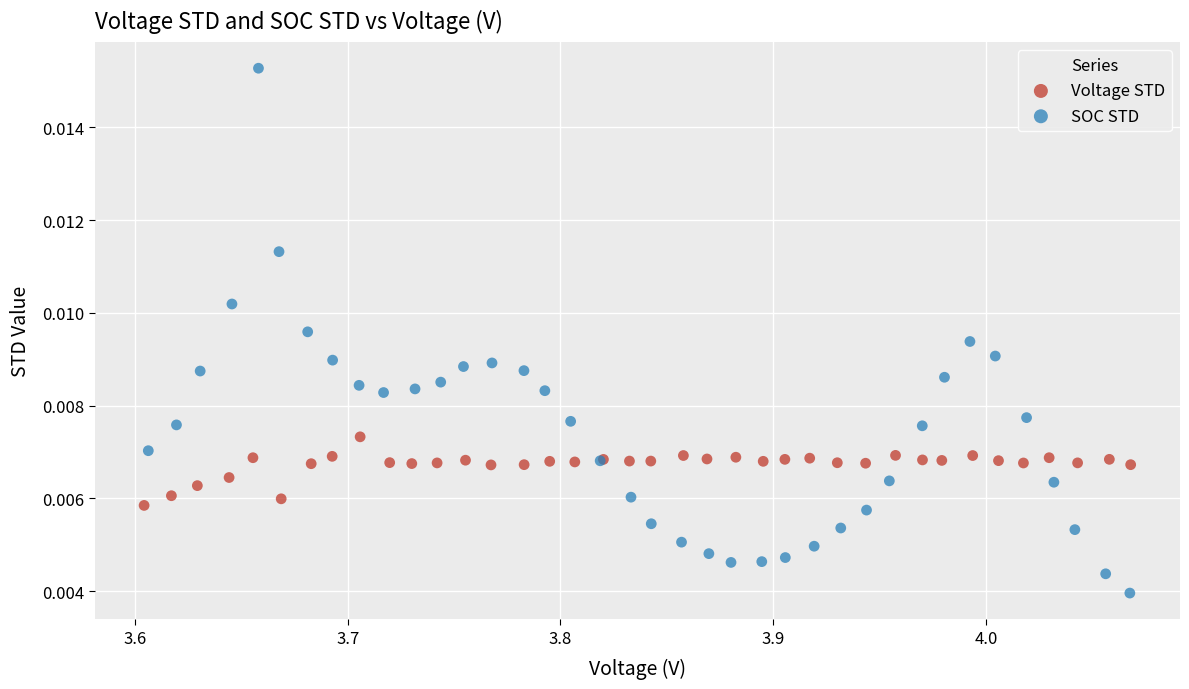

What are all the series names shown in the legend?

Voltage STD, SOC STD